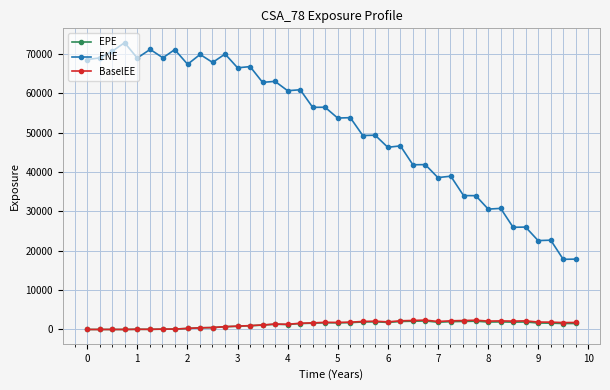

What is the highest value of the EPE series?

2167.7